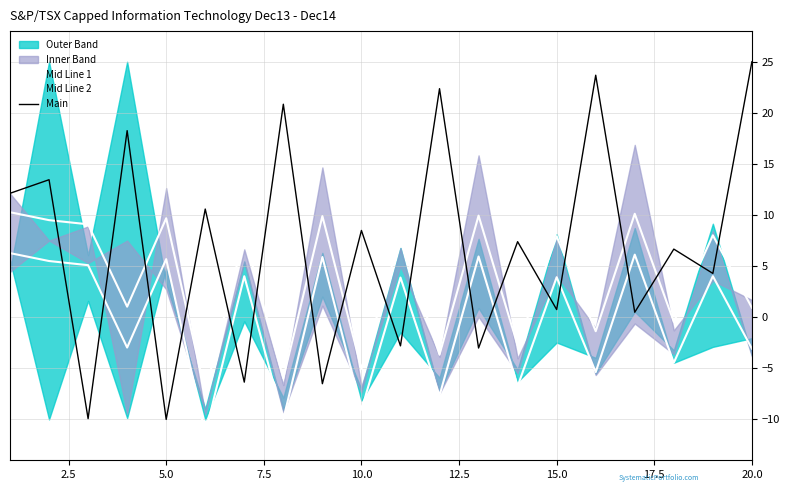

True or false: Mid Line 2 has more than 2 points higher than both neighbors.

True